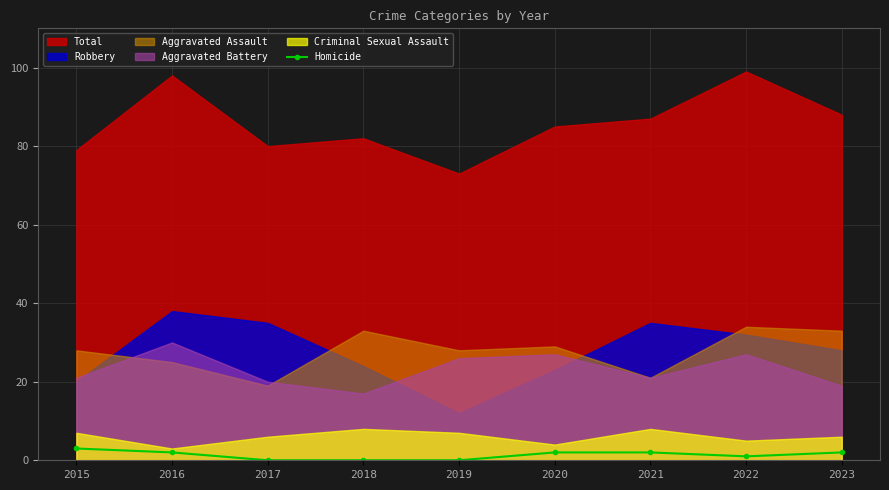

True or false: the data shows 2 at 2020.

True